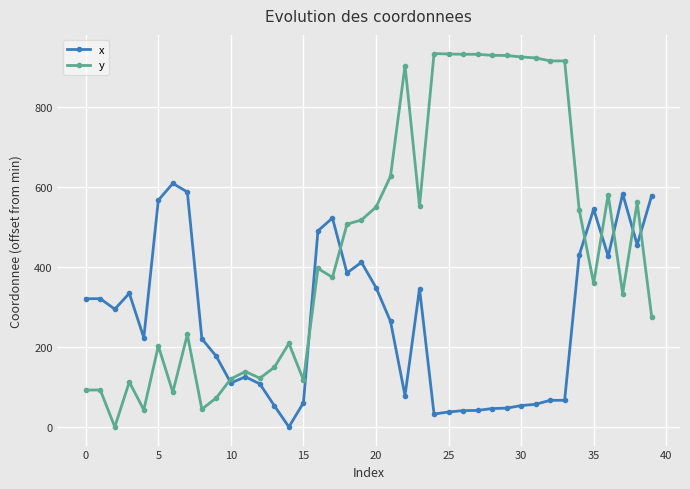

Which series has the largest total across all categories?

y